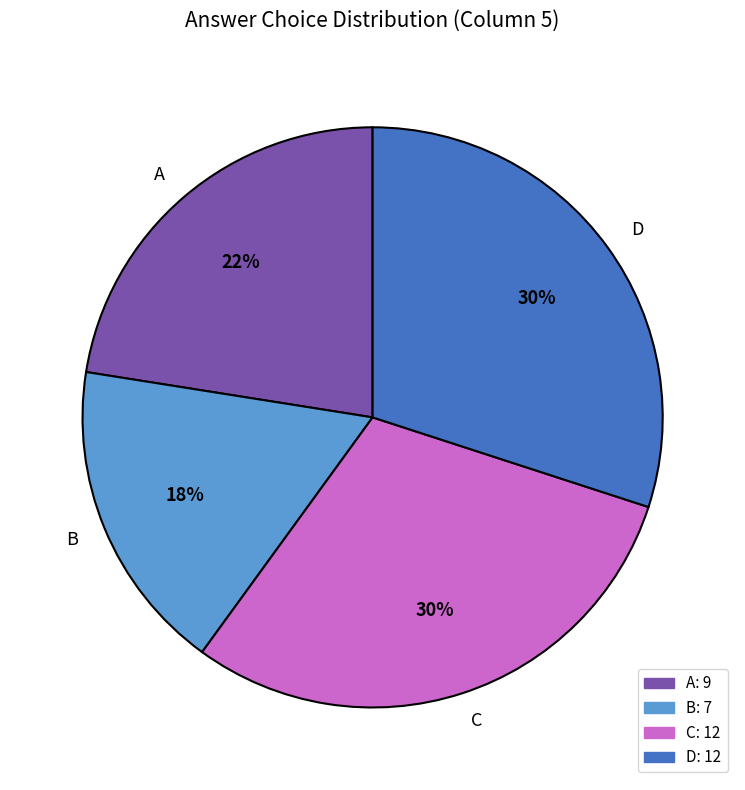

Which category has the smallest portion of the pie?

B